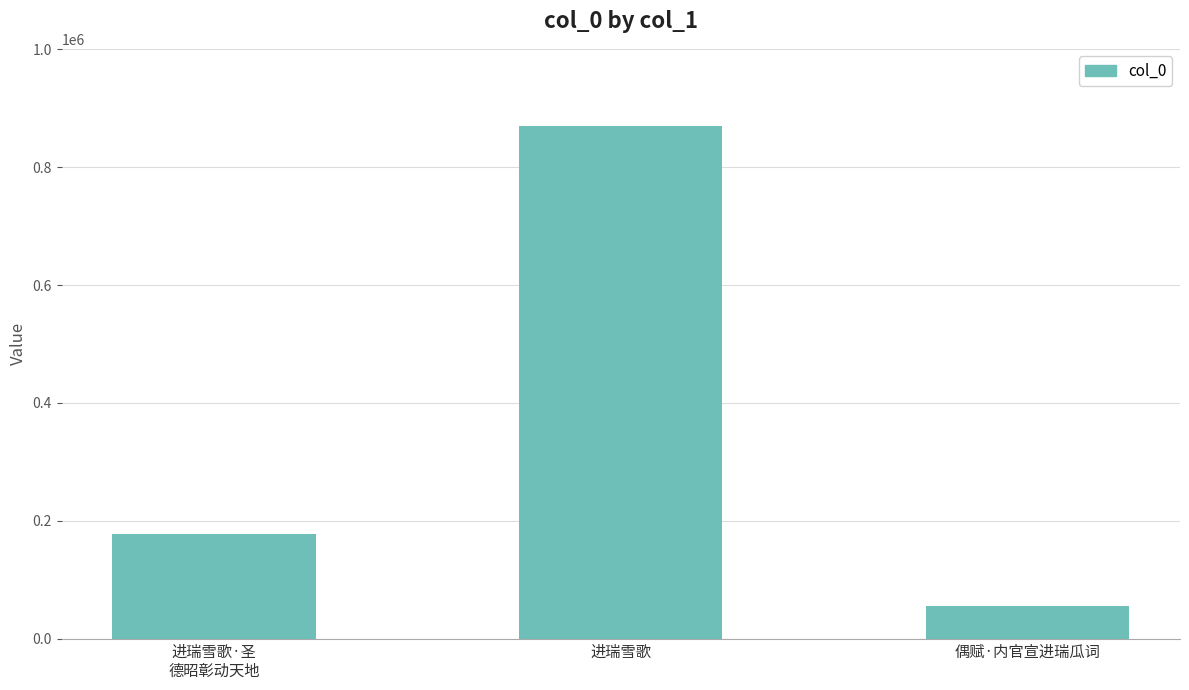

Reading left to right, list all the values displayed in this chart.

177283	870440	54575